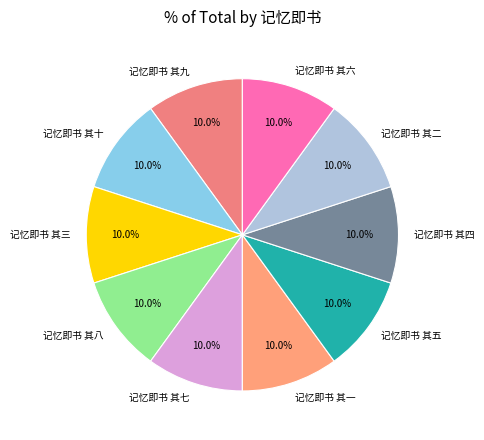

Does 记忆即书 其六 represent more than half of the total?

No